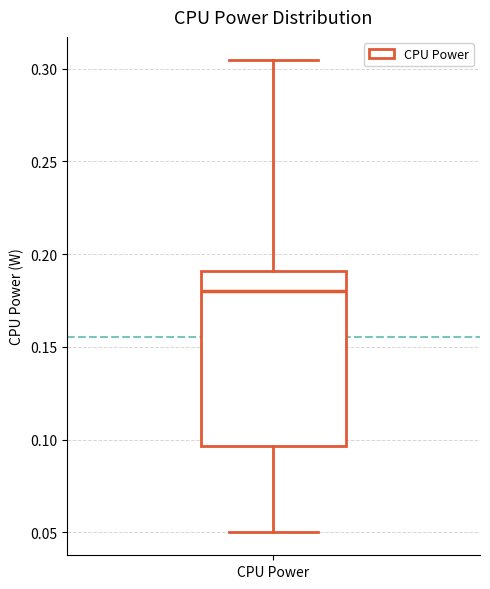

Transcribe this box plot: give where the median line is, the range the box spans, and where the two whiskers end, as read against the y-axis. The values are not printed on the chart, so give them approximately, as read against the axis.

median 0.180, box 0.095 to 0.190, whiskers 0.050 to 0.305